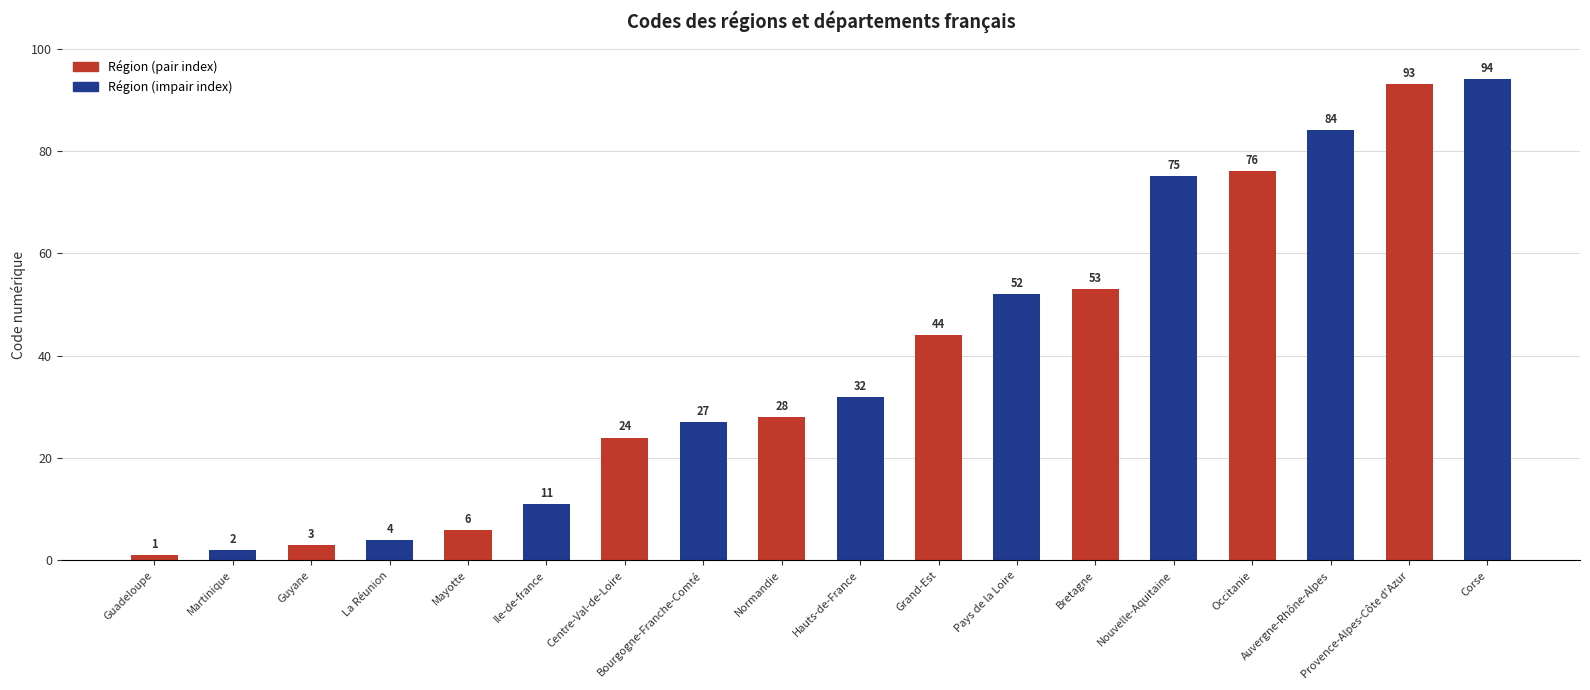

What is the sum of the values at Grand-Est and Bretagne?

97